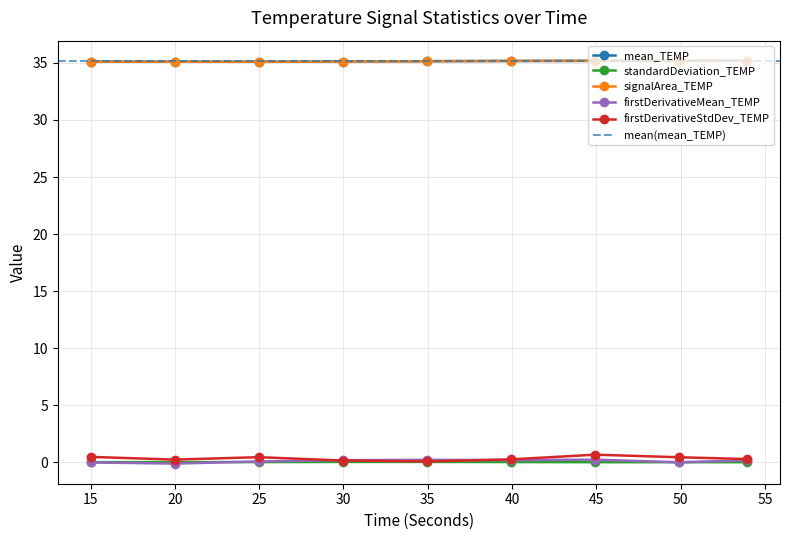

Which category has the lowest value in the standardDeviation_TEMP series?

49.92920199999764